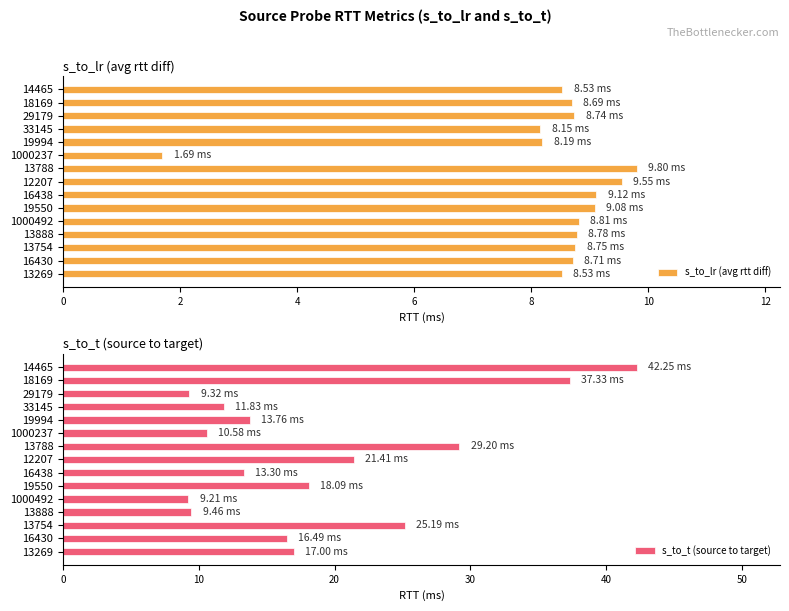

The s_to_t (source to target) series shows 24.5 at 16430. True or false?

False